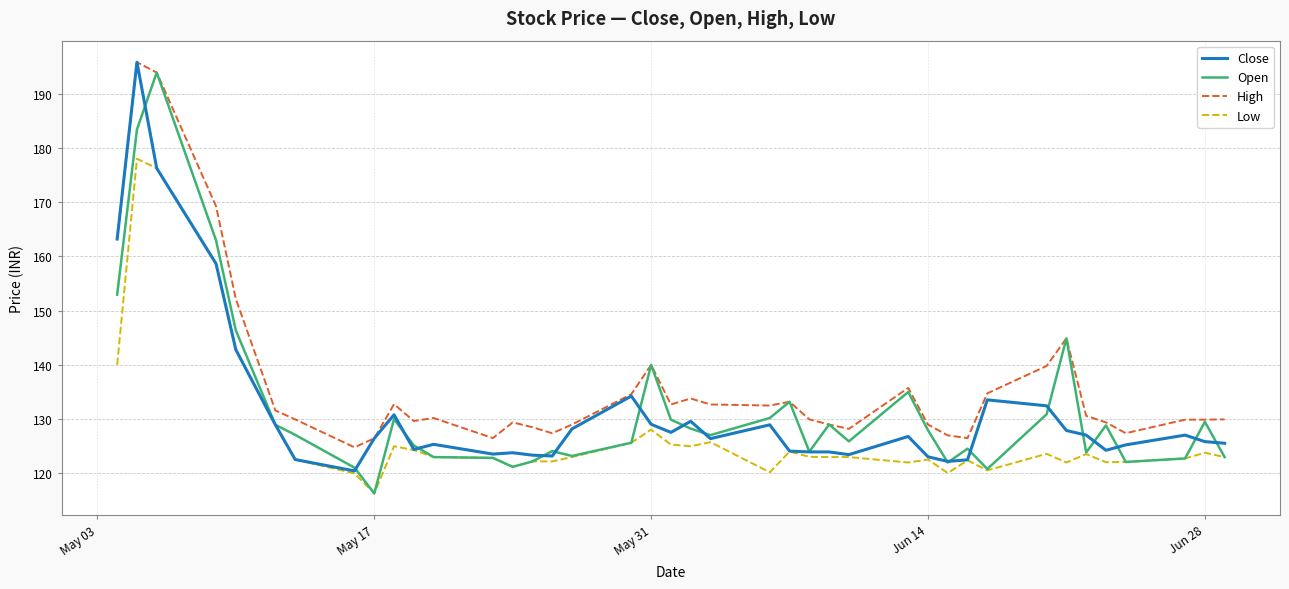

What is the greatest value displayed?

195.8